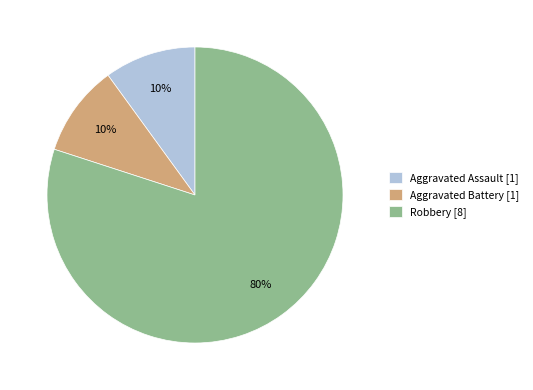

What is the ratio of the value at Aggravated Battery to the value at Robbery?

0.1